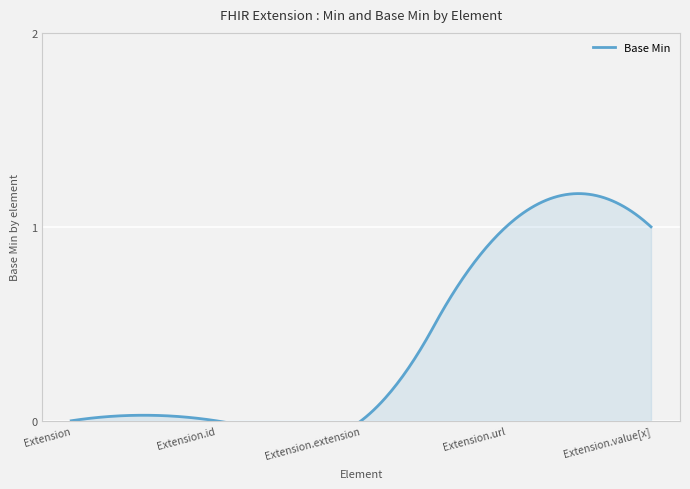

What position from the right is Extension.url?

2